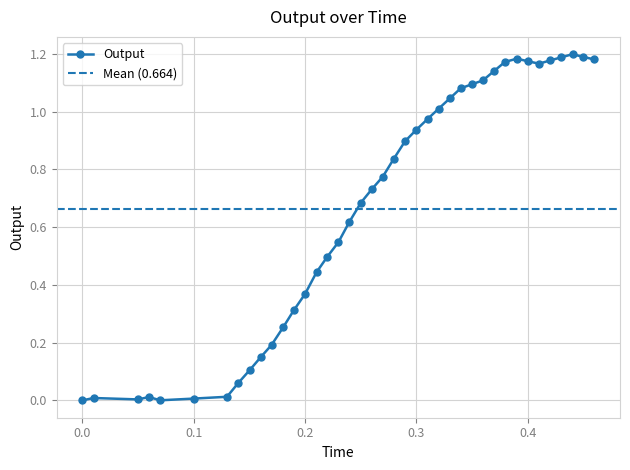

Does the chart have visible grid lines?

Yes